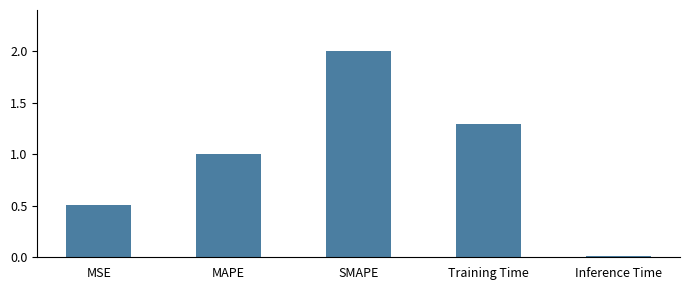

What is the label of the 5th bar from the right?

MSE